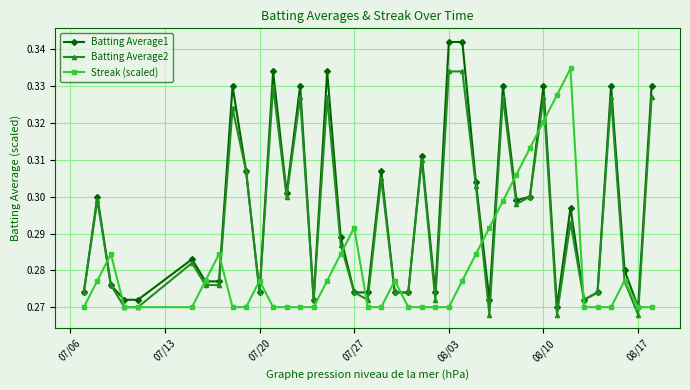

Count the Batting Average1 values in the range 0 to 1.

40